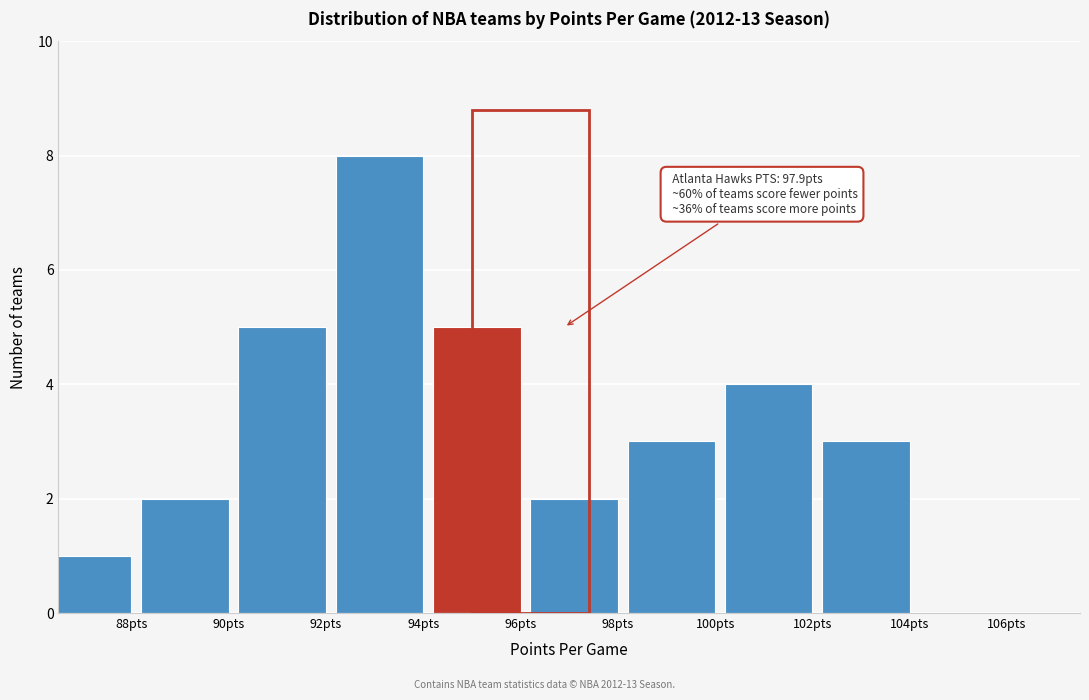

Reading left to right, transcribe all the data shown in this chart.

88pts=1	90pts=2	92pts=5	94pts=8	96pts=5	98pts=2	100pts=3	102pts=4	104pts=3	106pts=0